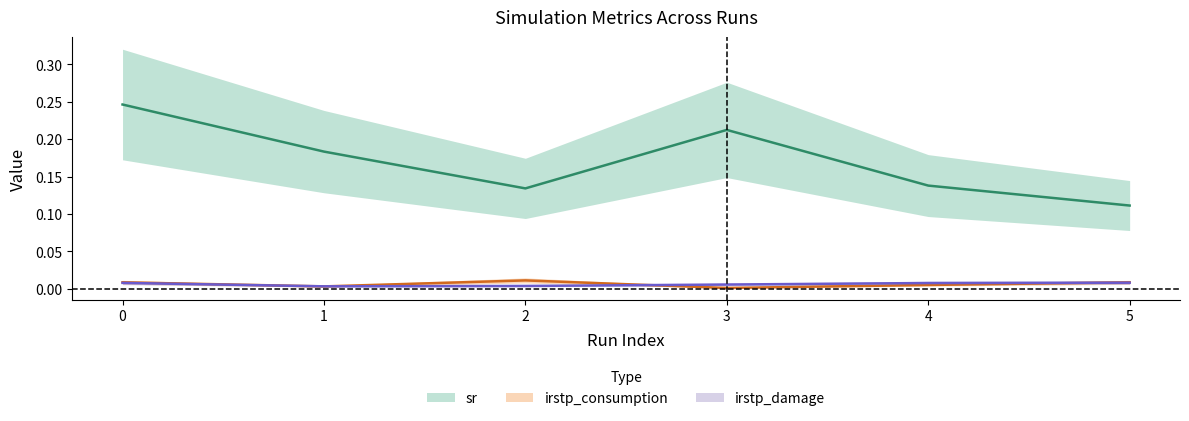

What is the lowest value of the sr series?

0.1